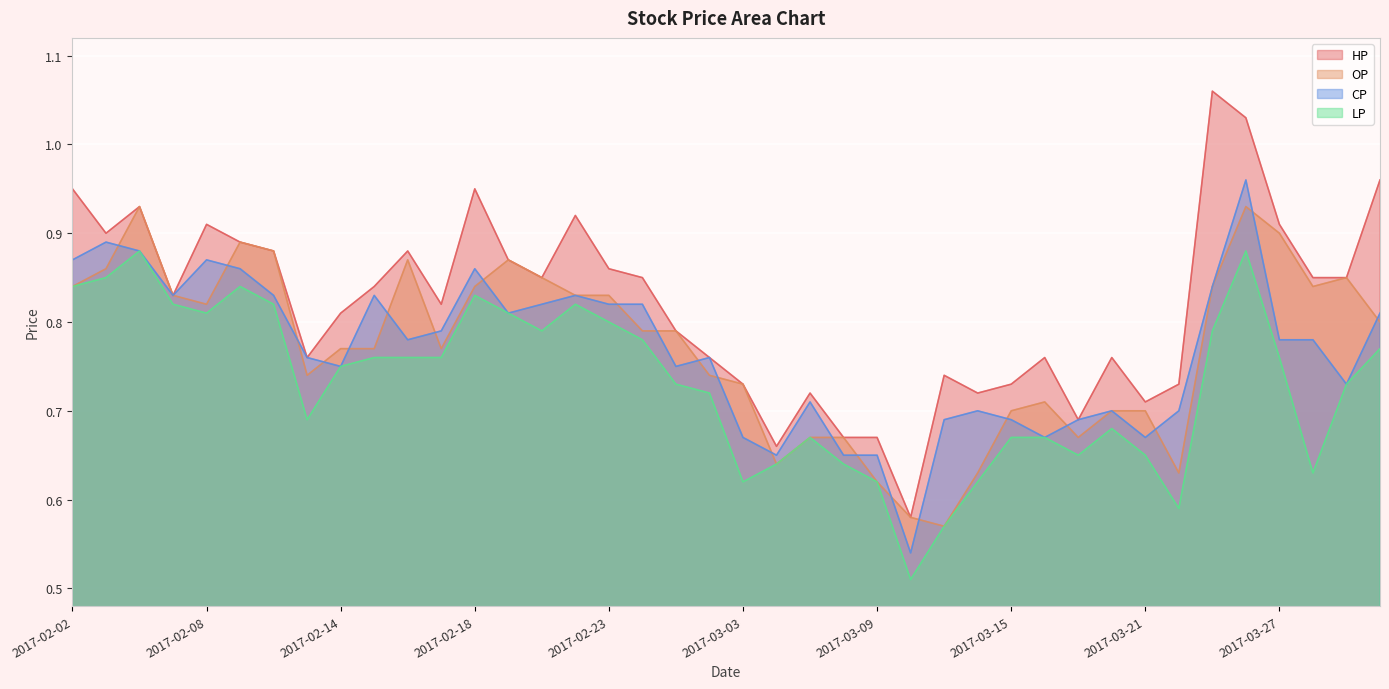

The value of OP at 2017-03-03 is 1.1. True or false?

False